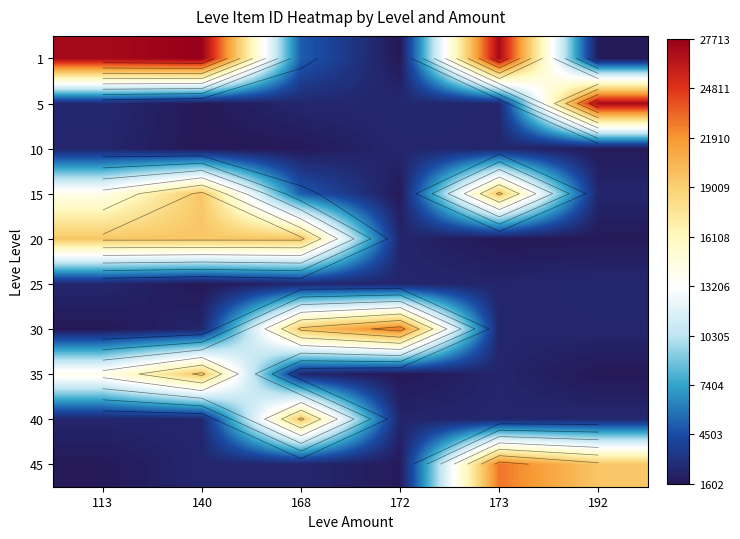

Rank the series at 113 from lowest to highest value.

30, 45, 10, 40, 25, 5, 15, 35, 20, 1